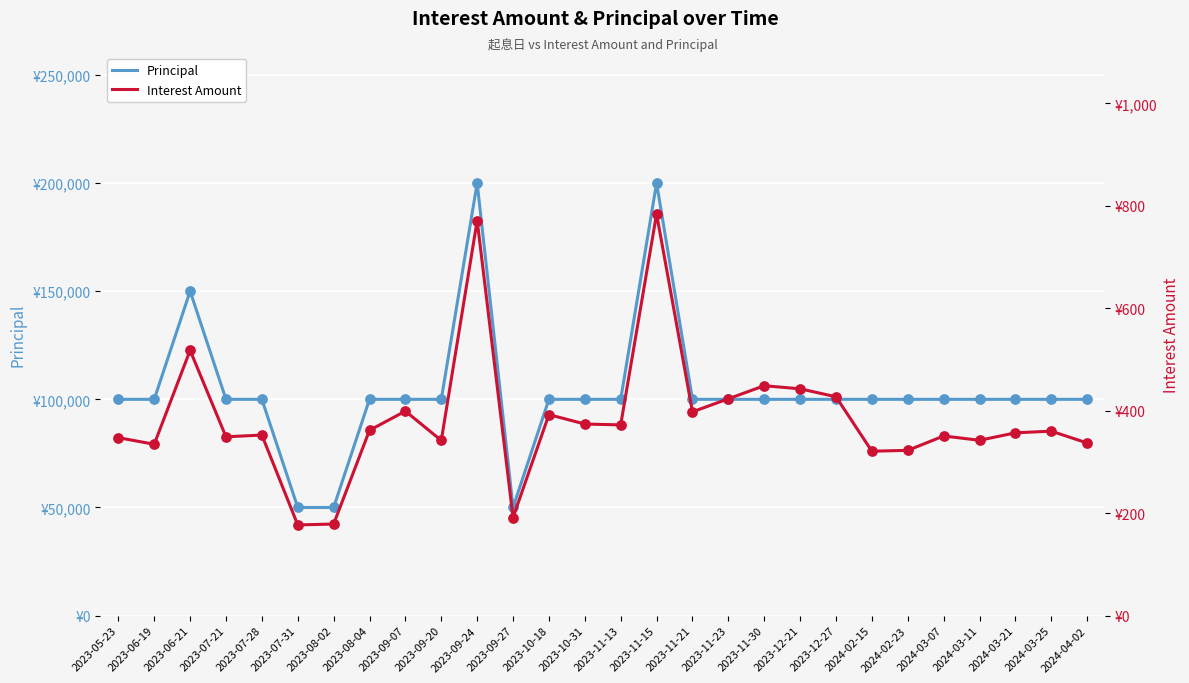

At how many categories does at least one series exceed 22996?

28